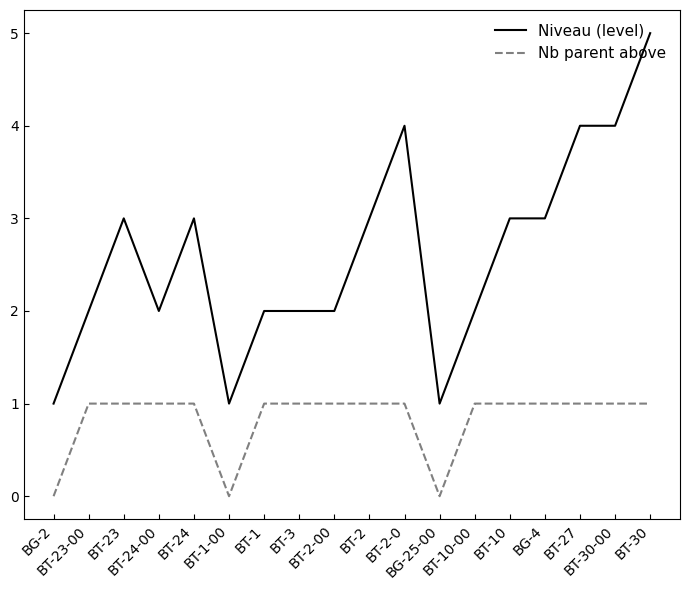

Which series changed the most between BT-23 and BT-2-0?

Niveau (level)